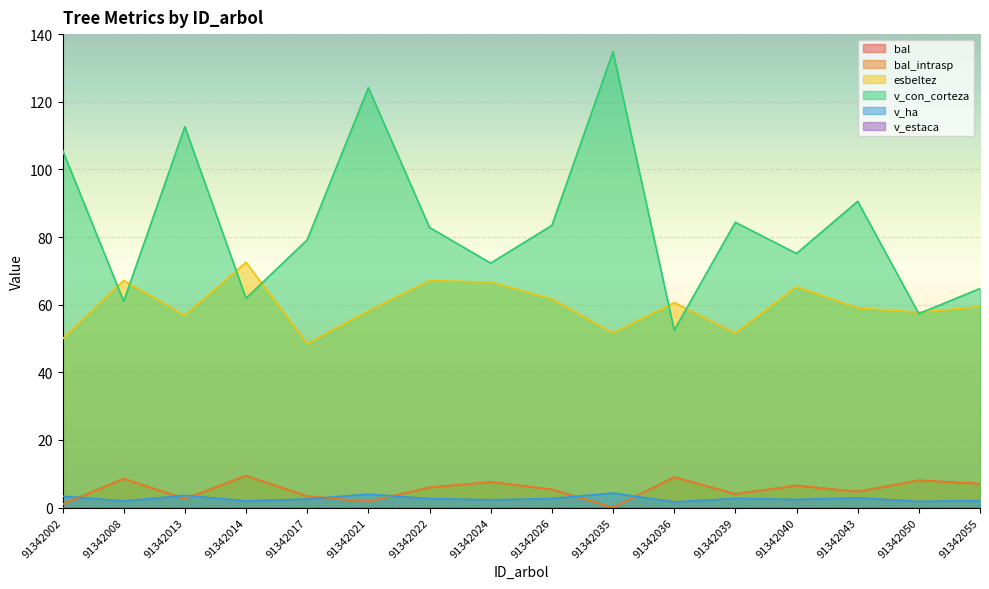

At which category is the sum across all series the highest?

91342035